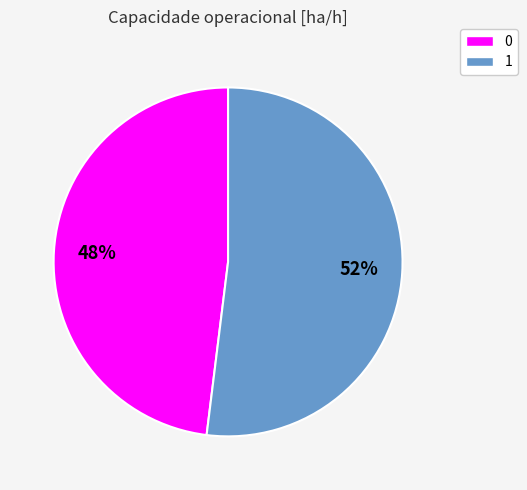

Is 1 the majority of the pie?

Yes